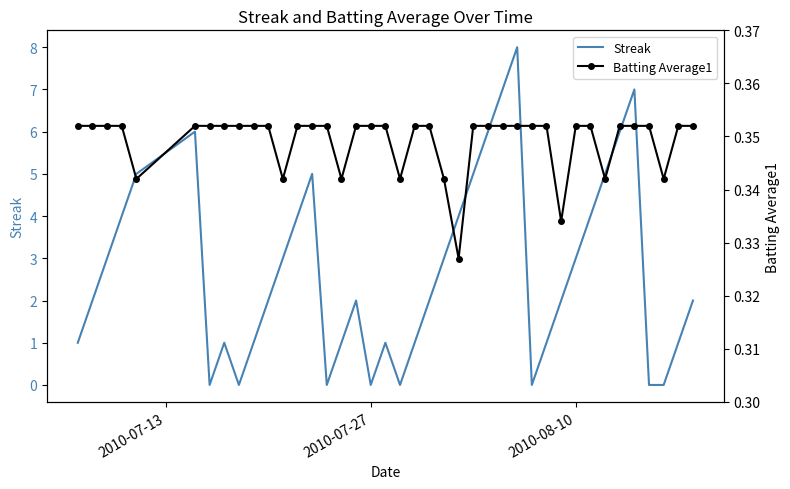

What is the maximum value for Streak?

8